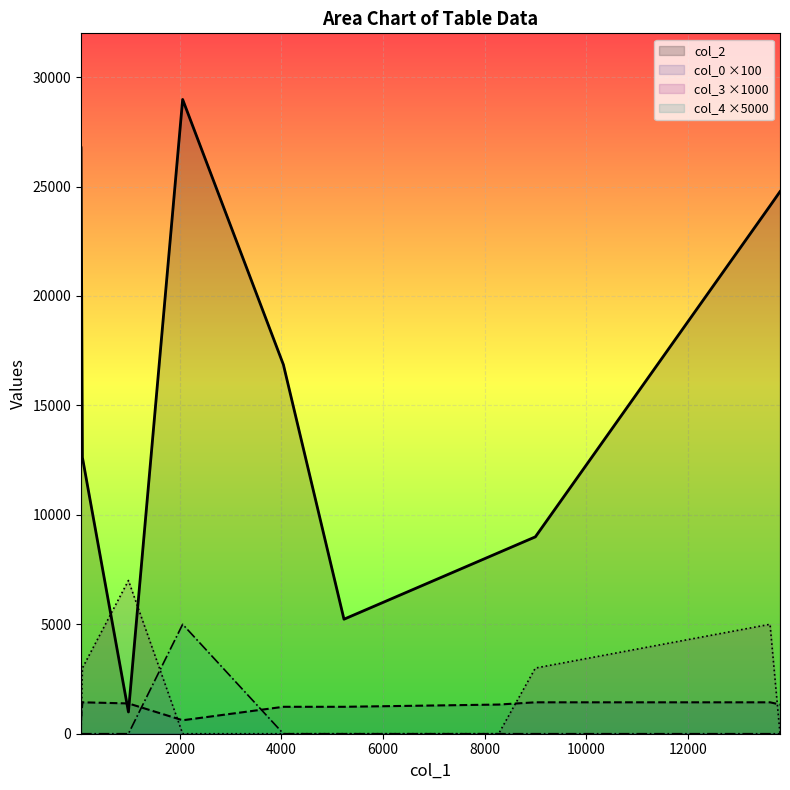

What is the highest value of the col_3 ×1000 series?

7000.0